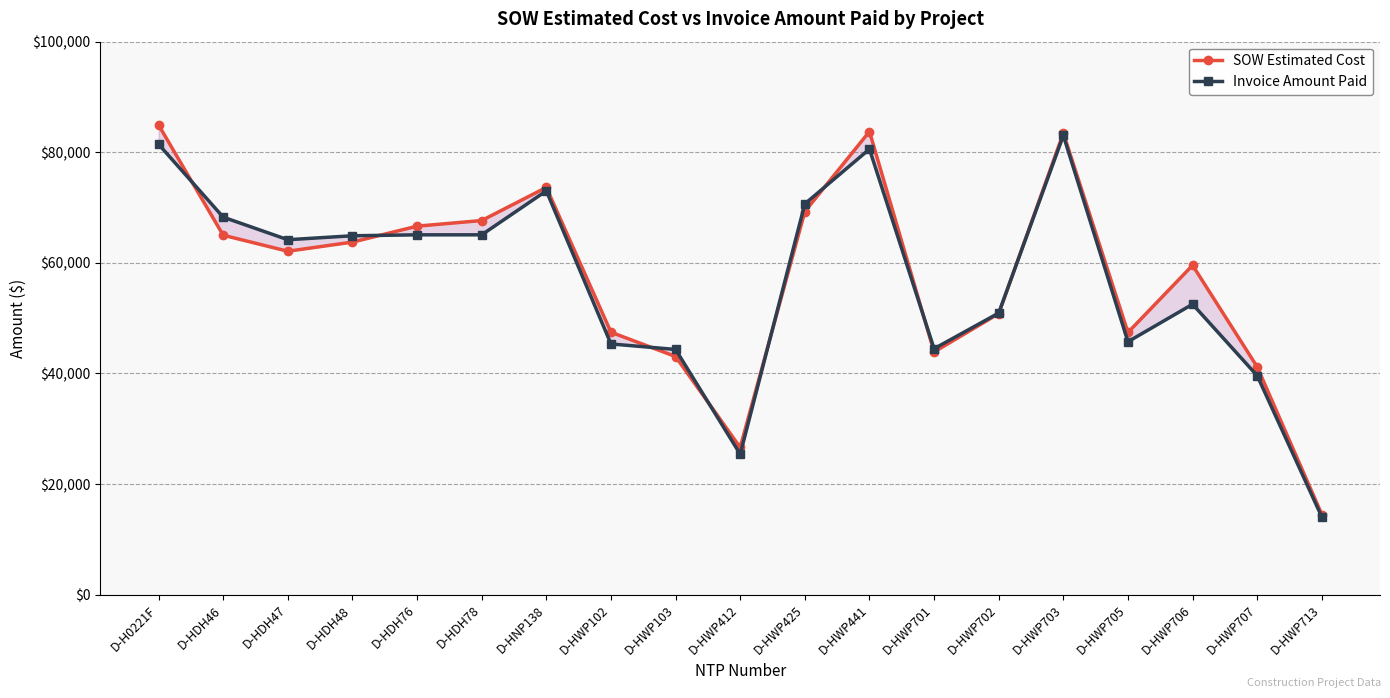

How many data points in Invoice Amount Paid are less than 64186?

9